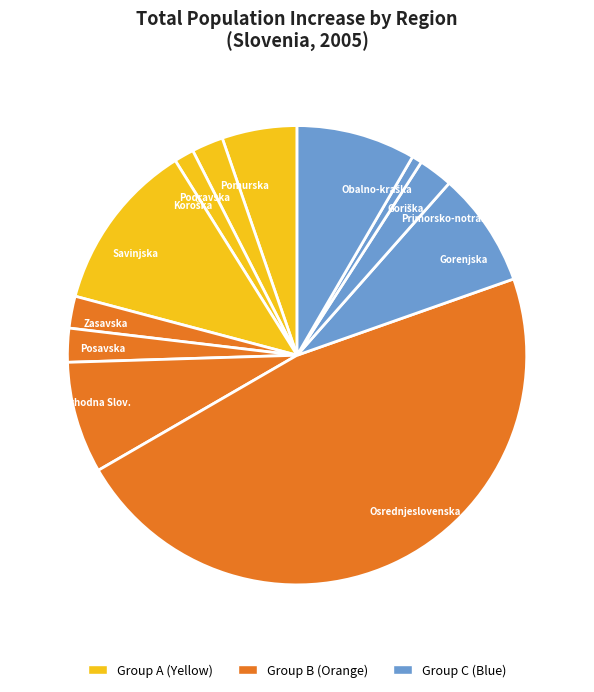

Which has a higher value, Pomurska or Posavska?

Pomurska